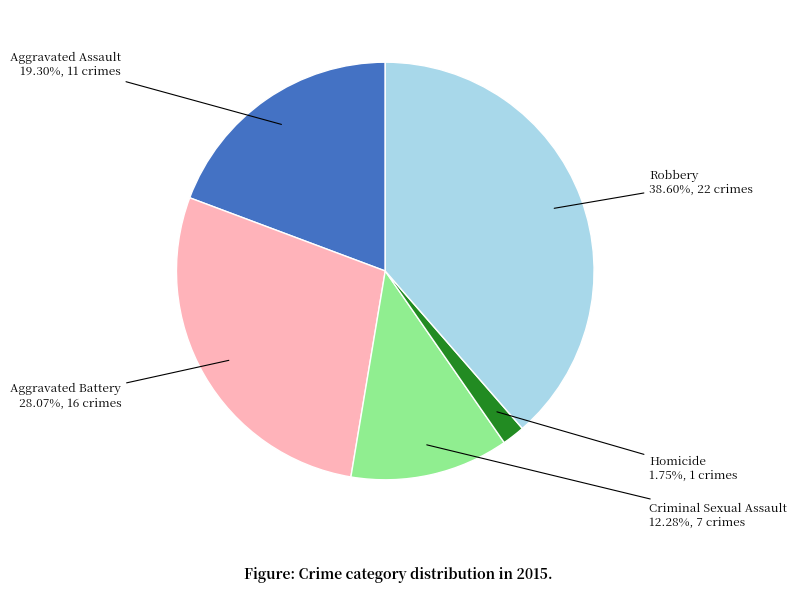

Does Aggravated Battery represent more than half of the total?

No